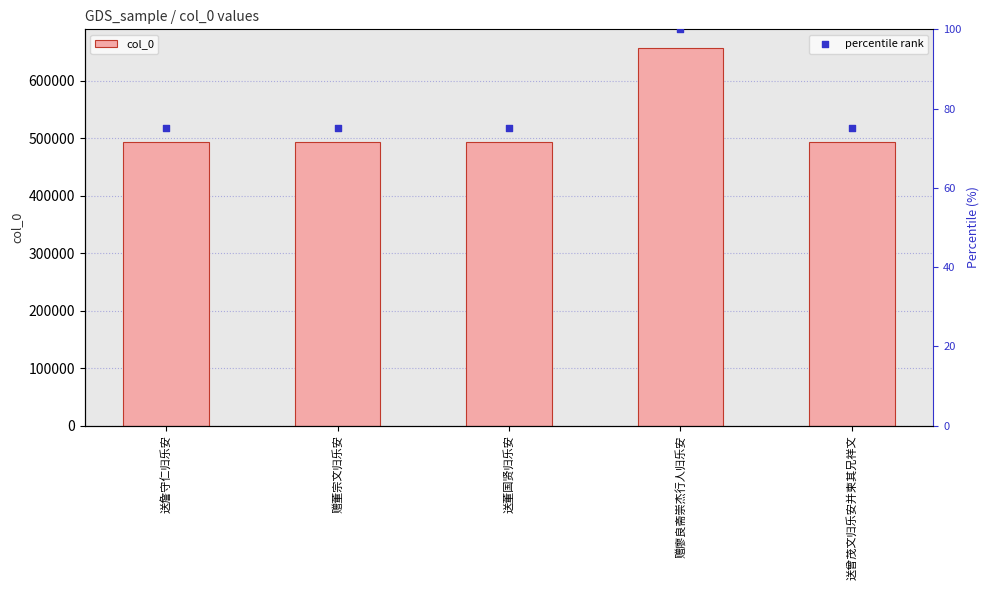

Which series contains the highest Y value?

col_0